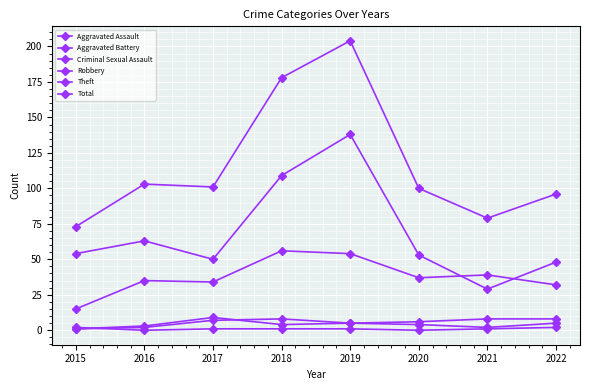

How many lines are shown in the chart?

6